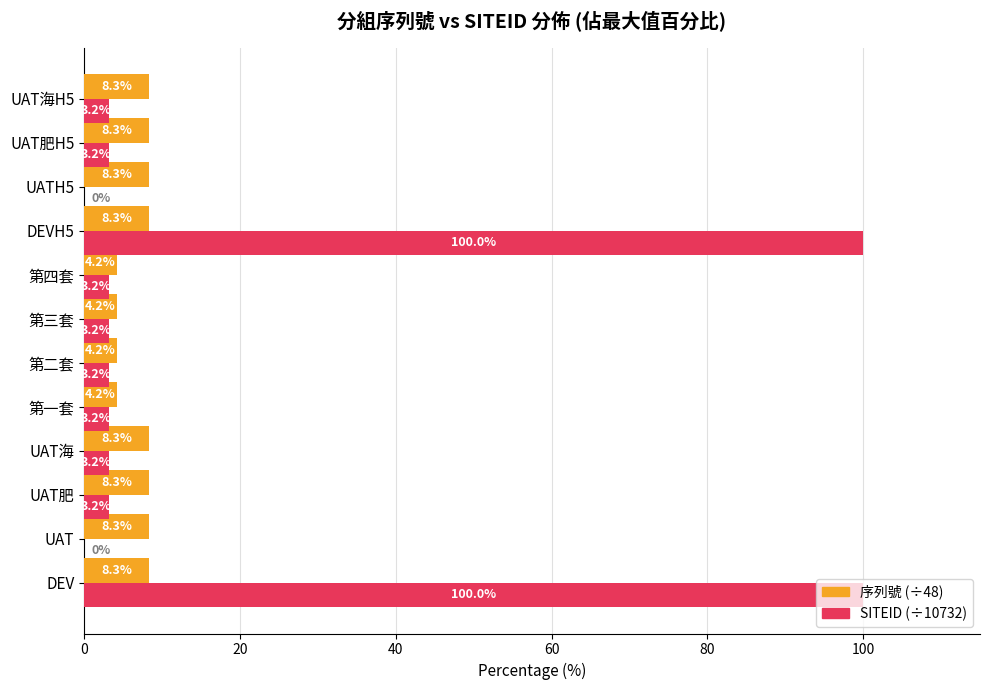

What is the total value across all series at DEVH5?

108.3